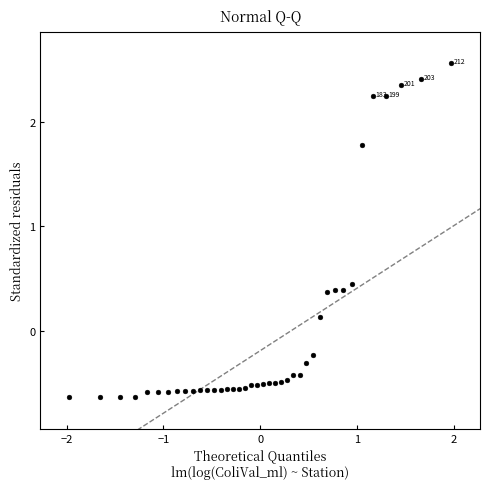

What is the range of X values (max minus min)?

3.9